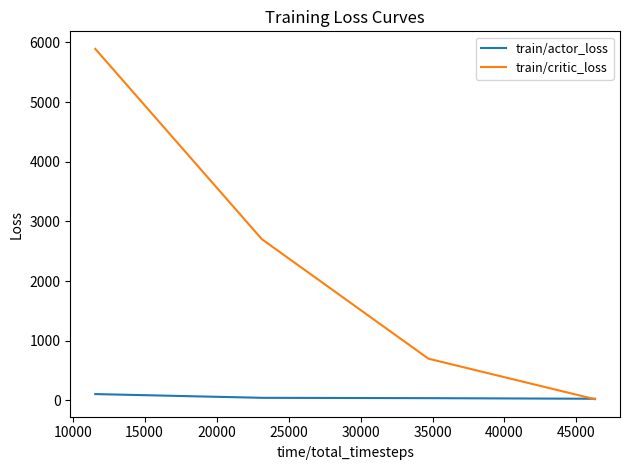

Which series has the largest total across all categories?

train/critic_loss